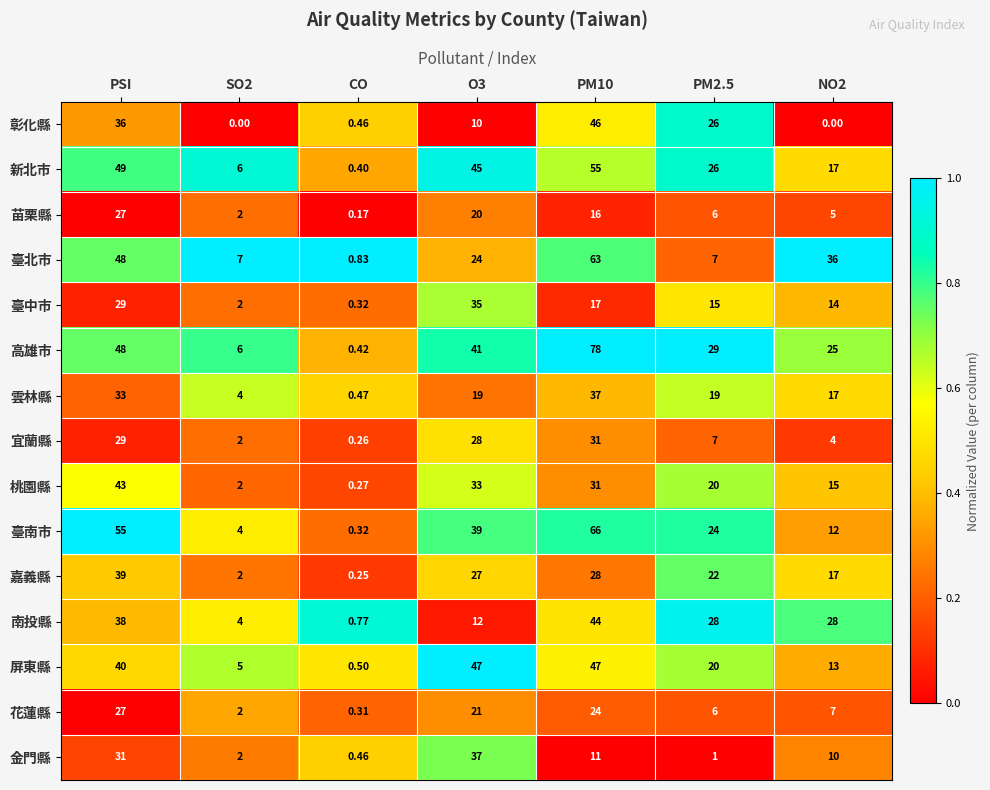

Which series has the widest spread of values?

高雄市